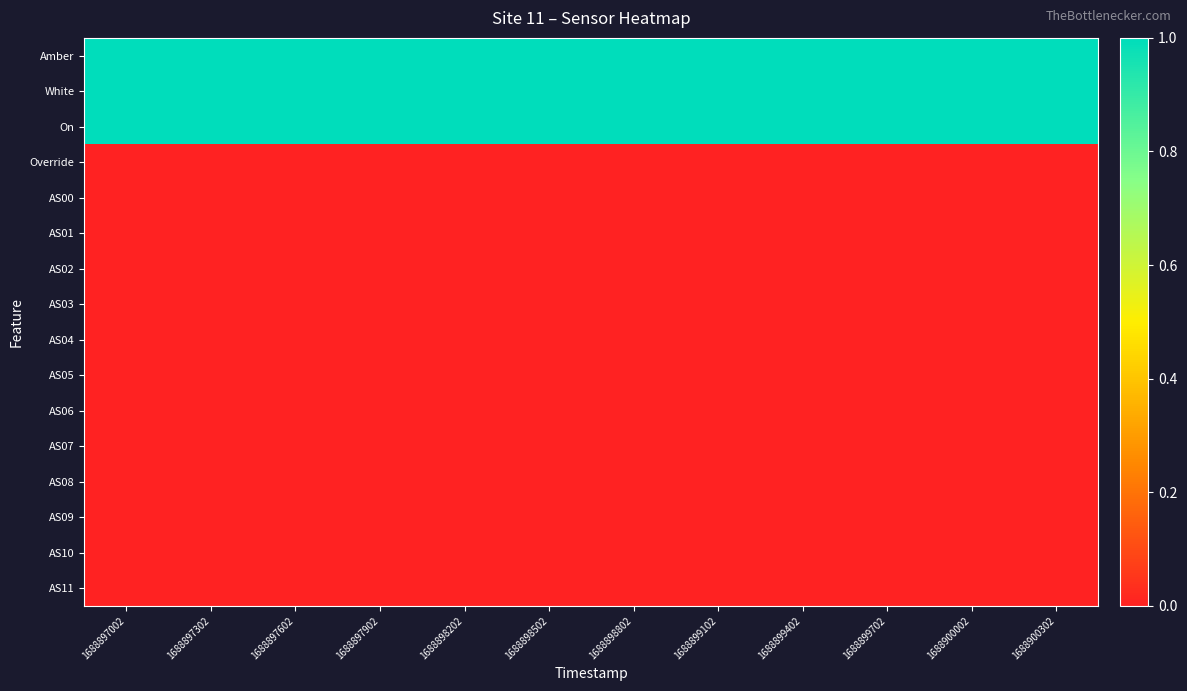

Rank the series at 1688899402 from lowest to highest value.

Override, AS00, AS01, AS02, AS03, AS04, AS05, AS06, AS07, AS08, AS09, AS10, AS11, Amber, White, On